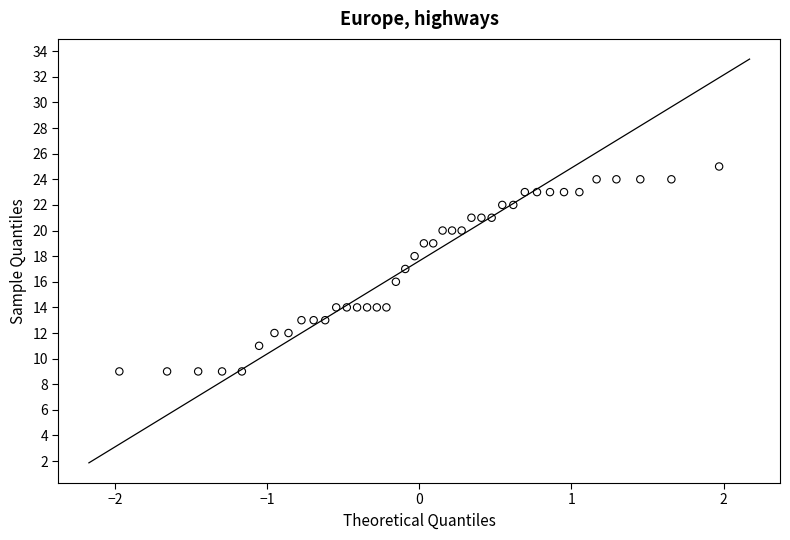

What is the range of Y values (max minus min)?

16